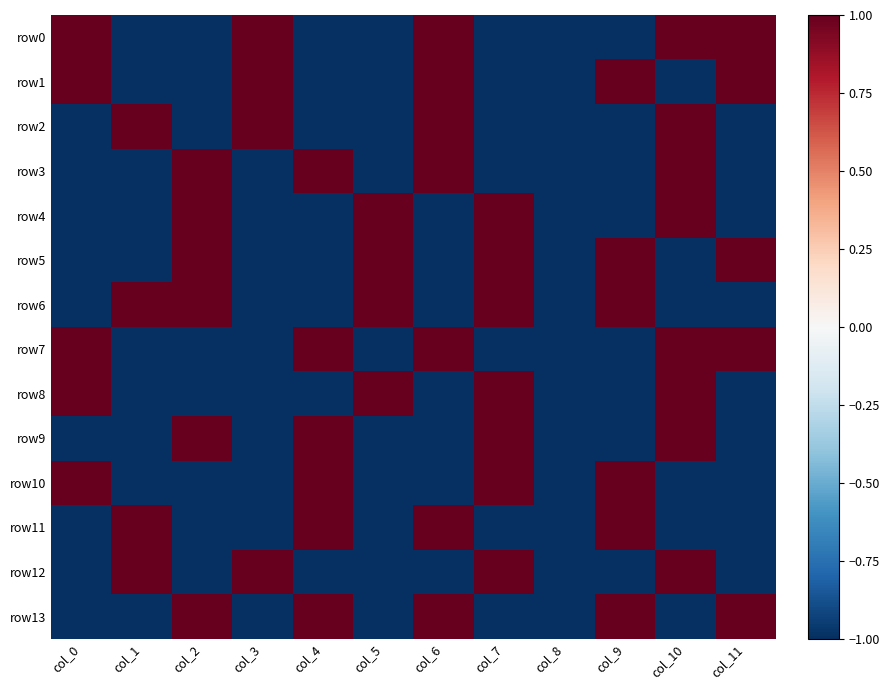

Which series has the largest total across all categories?

row0